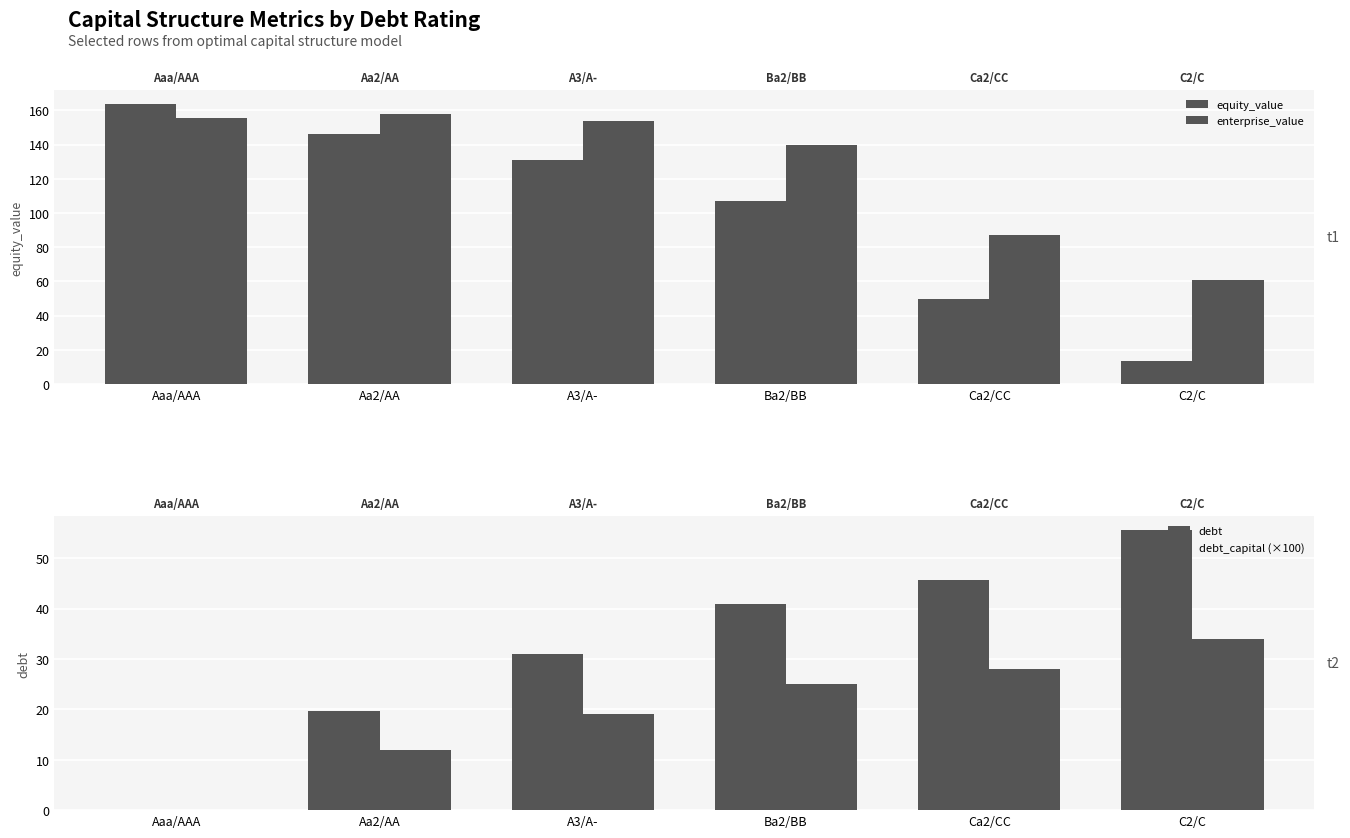

What is the average value of the debt series?

32.1